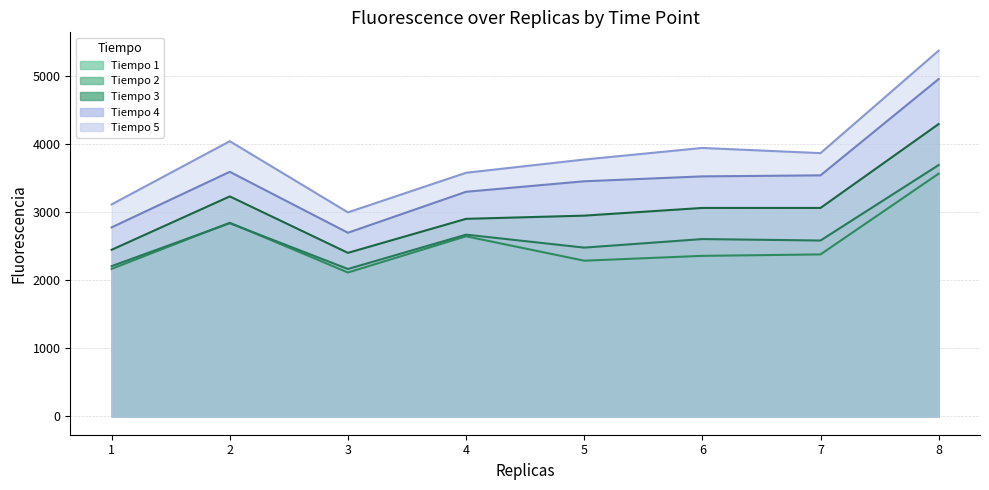

How many interior local valleys does the Fluorescencia_anti1 series have?

2